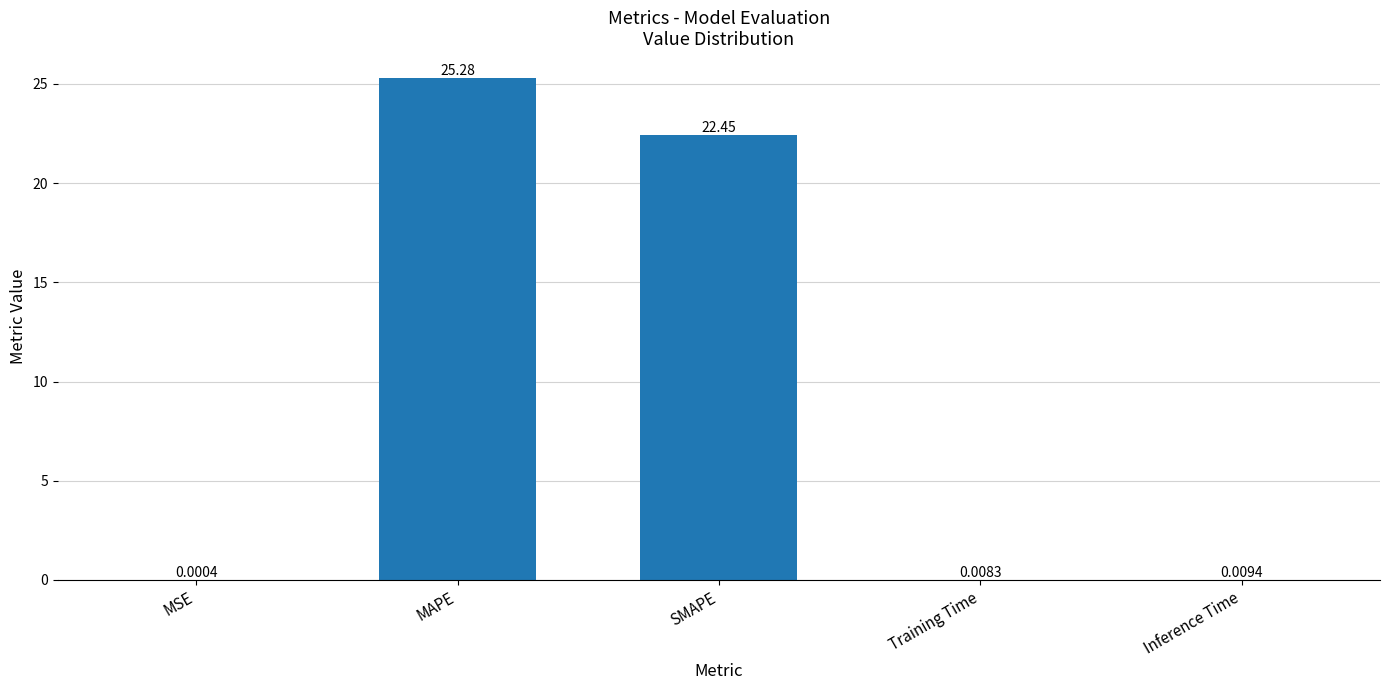

What is the sum of the values at SMAPE and MSE?

22.4